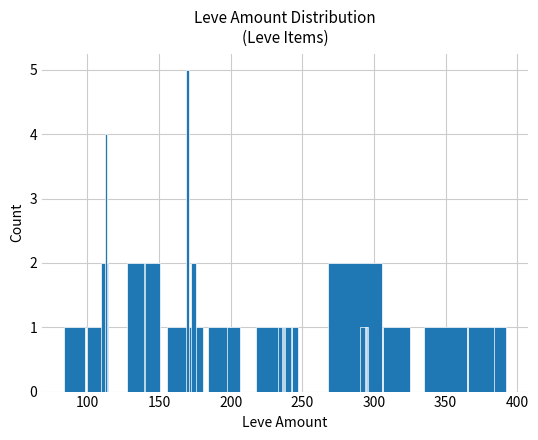

What is the sum of all values?

36